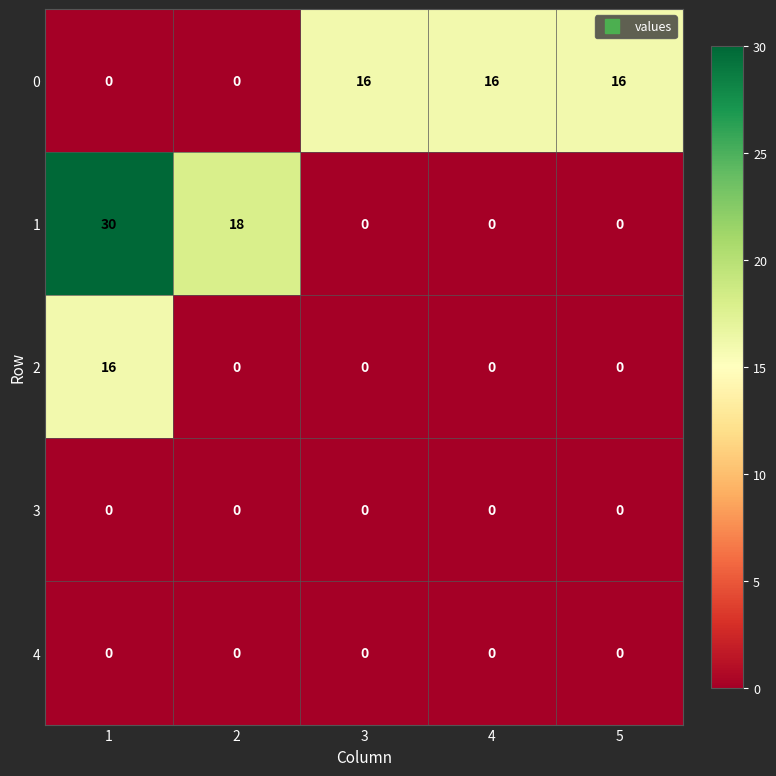

What is the difference between the highest and lowest values at 4?

16